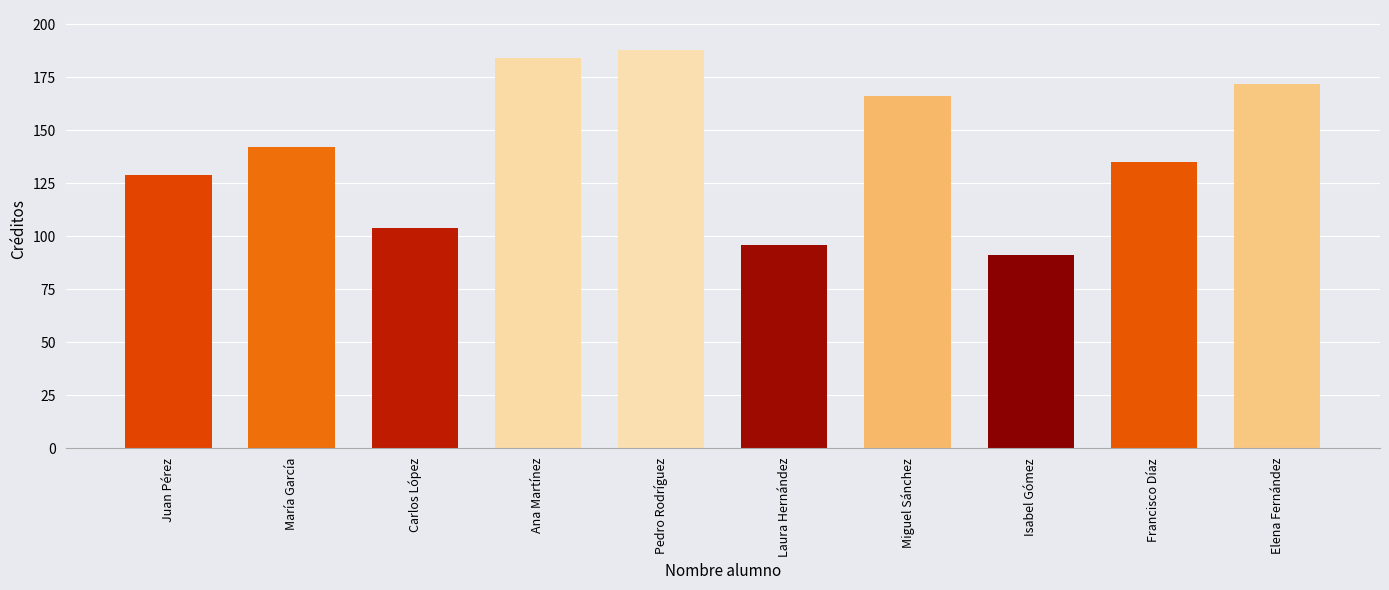

What position from the left is Francisco Díaz?

9